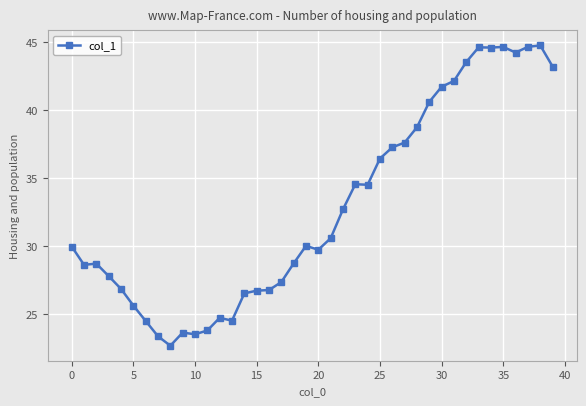

Does the chart display data point markers on the line(s)?

Yes